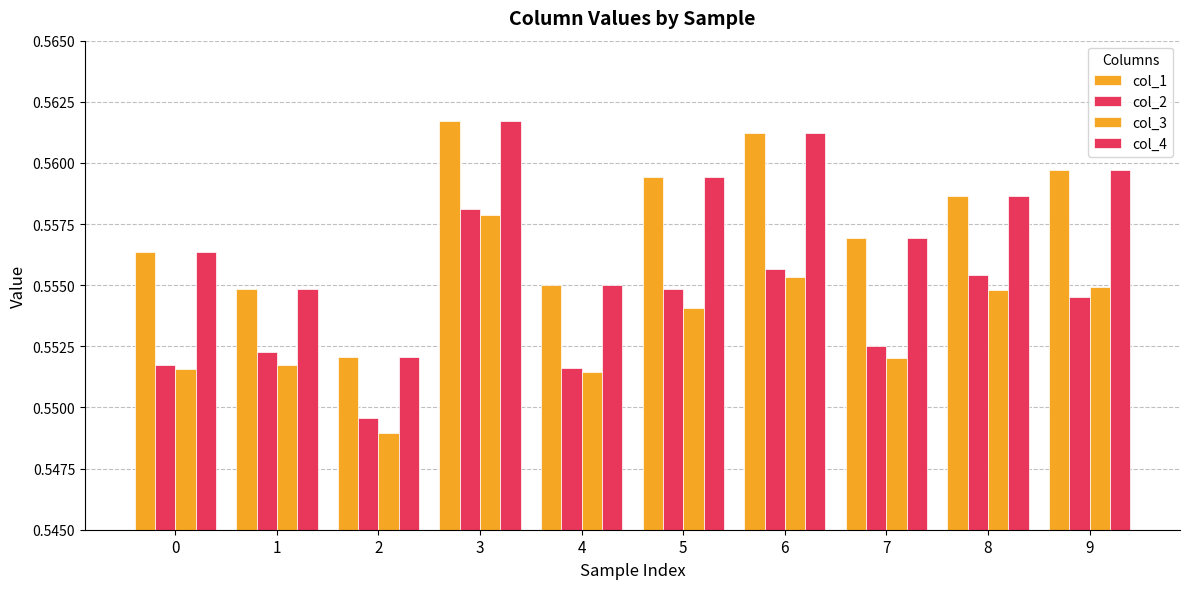

Reading left to right, list all the values displayed in this chart.

col_1: 0=0.6	1=0.6	2=0.6	3=0.6	4=0.6	5=0.6	6=0.6	7=0.6	8=0.6	9=0.6
col_2: 0=0.6	1=0.6	2=0.5	3=0.6	4=0.6	5=0.6	6=0.6	7=0.6	8=0.6	9=0.6
col_3: 0=0.6	1=0.6	2=0.5	3=0.6	4=0.6	5=0.6	6=0.6	7=0.6	8=0.6	9=0.6
col_4: 0=0.6	1=0.6	2=0.6	3=0.6	4=0.6	5=0.6	6=0.6	7=0.6	8=0.6	9=0.6